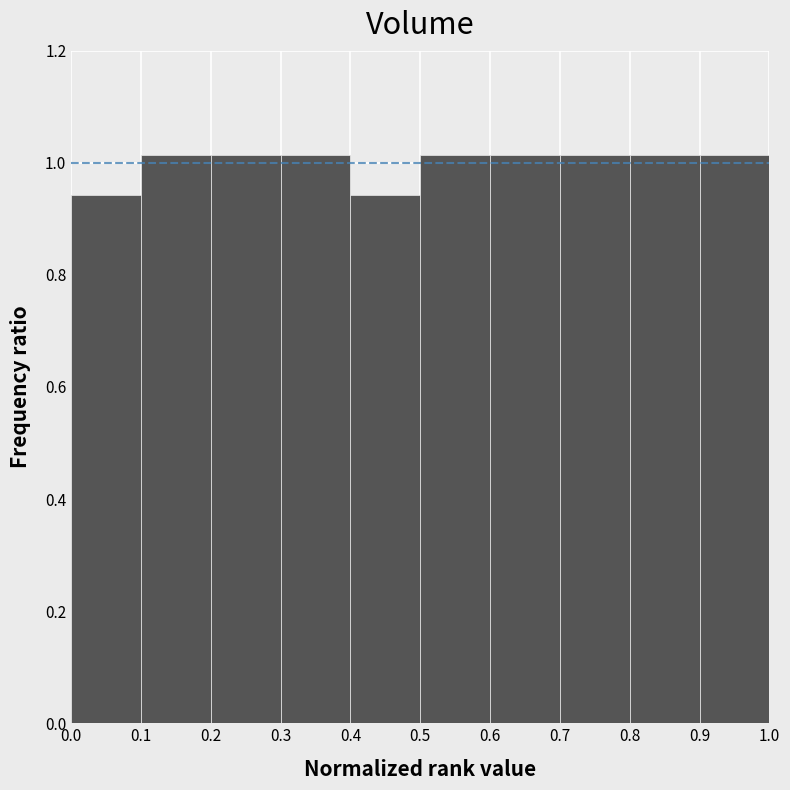

What is the height of the bar covering 0.7 to 0.8 on the x-axis? The values are not printed on the chart, so give them approximately, as read against the axis.

1.02